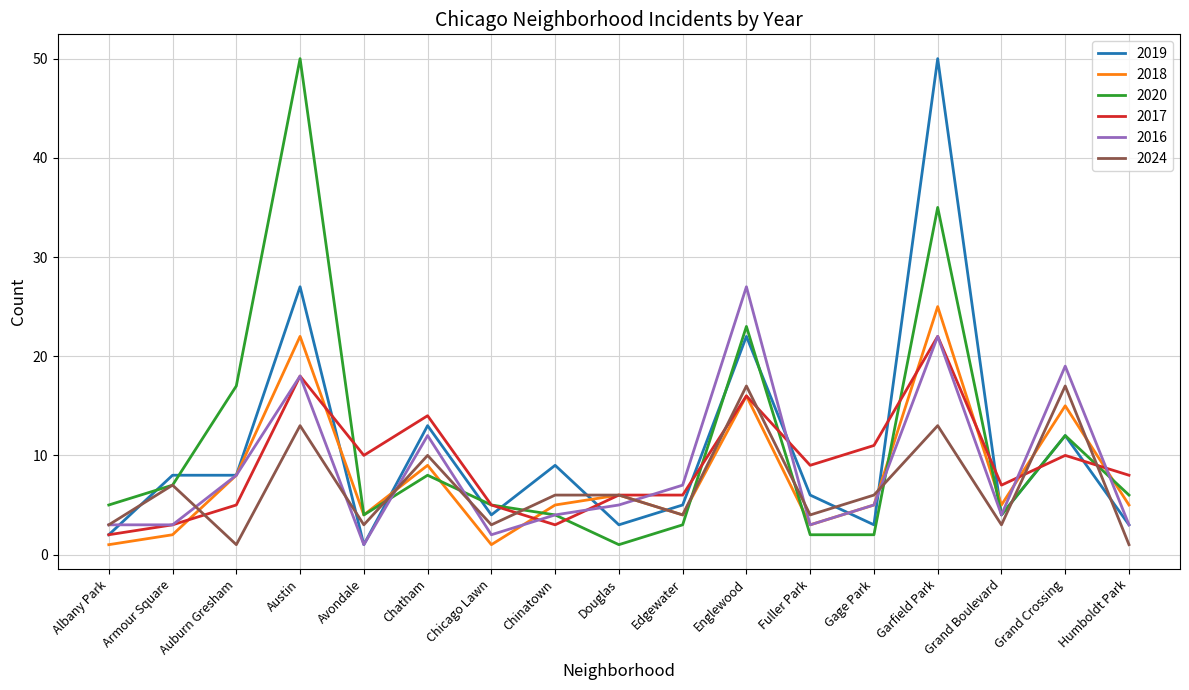

The 2017 series shows 8 at Chatham. True or false?

False